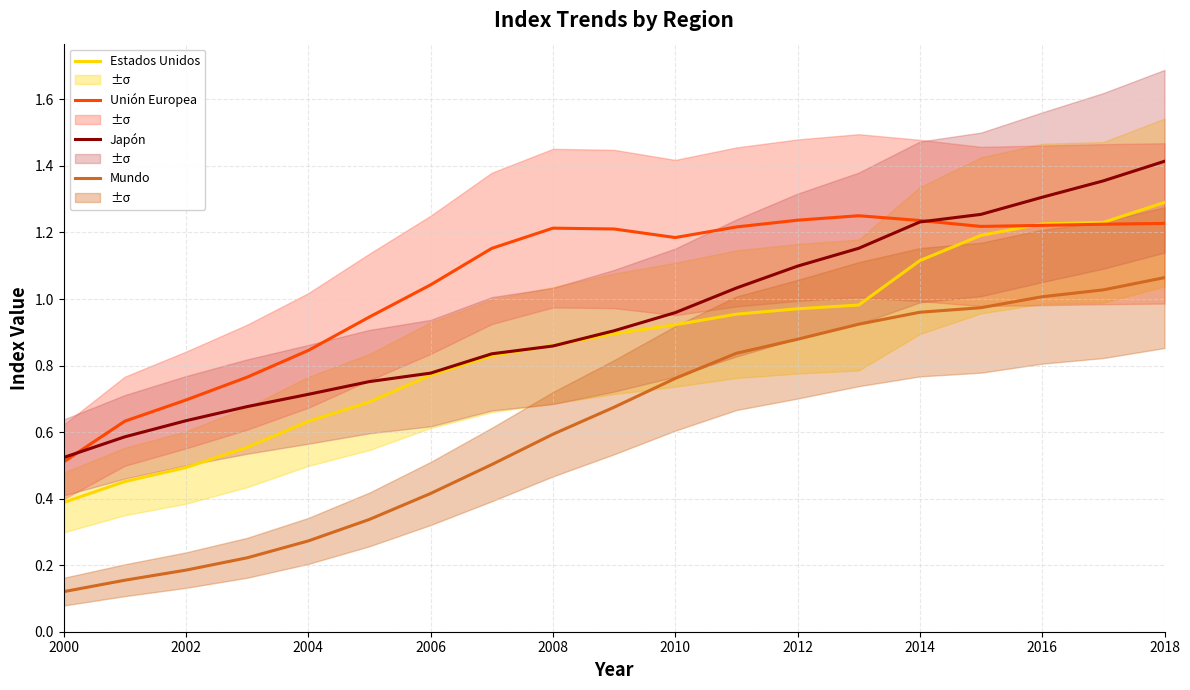

What are all the series names shown in the legend?

Estados Unidos, Unión Europea, Japón, Mundo